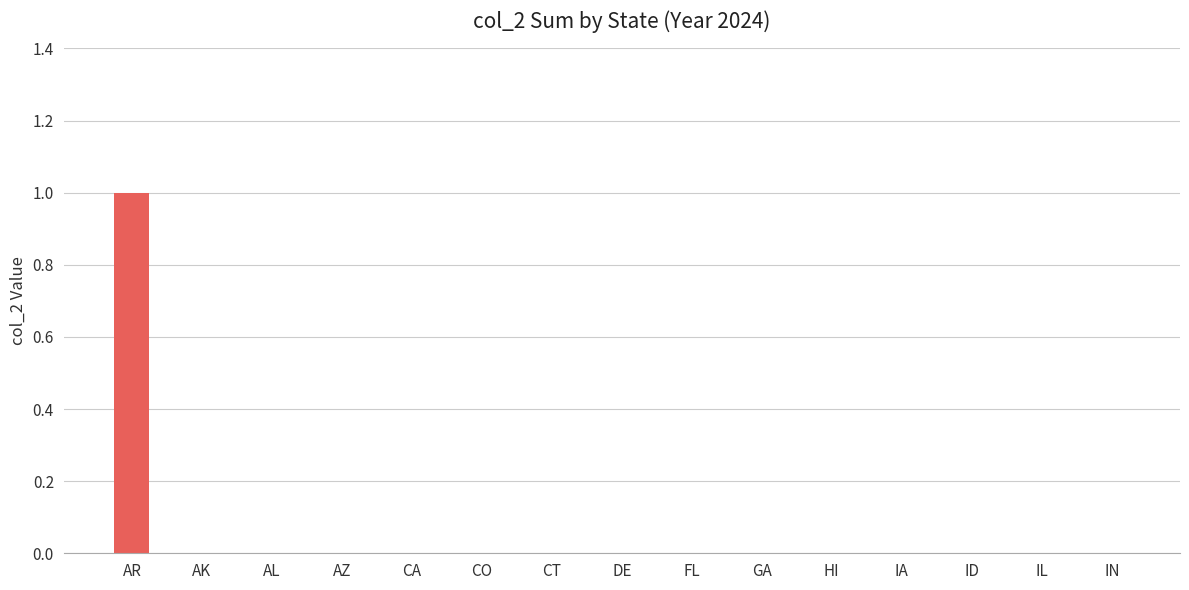

Are the bars horizontal?

No